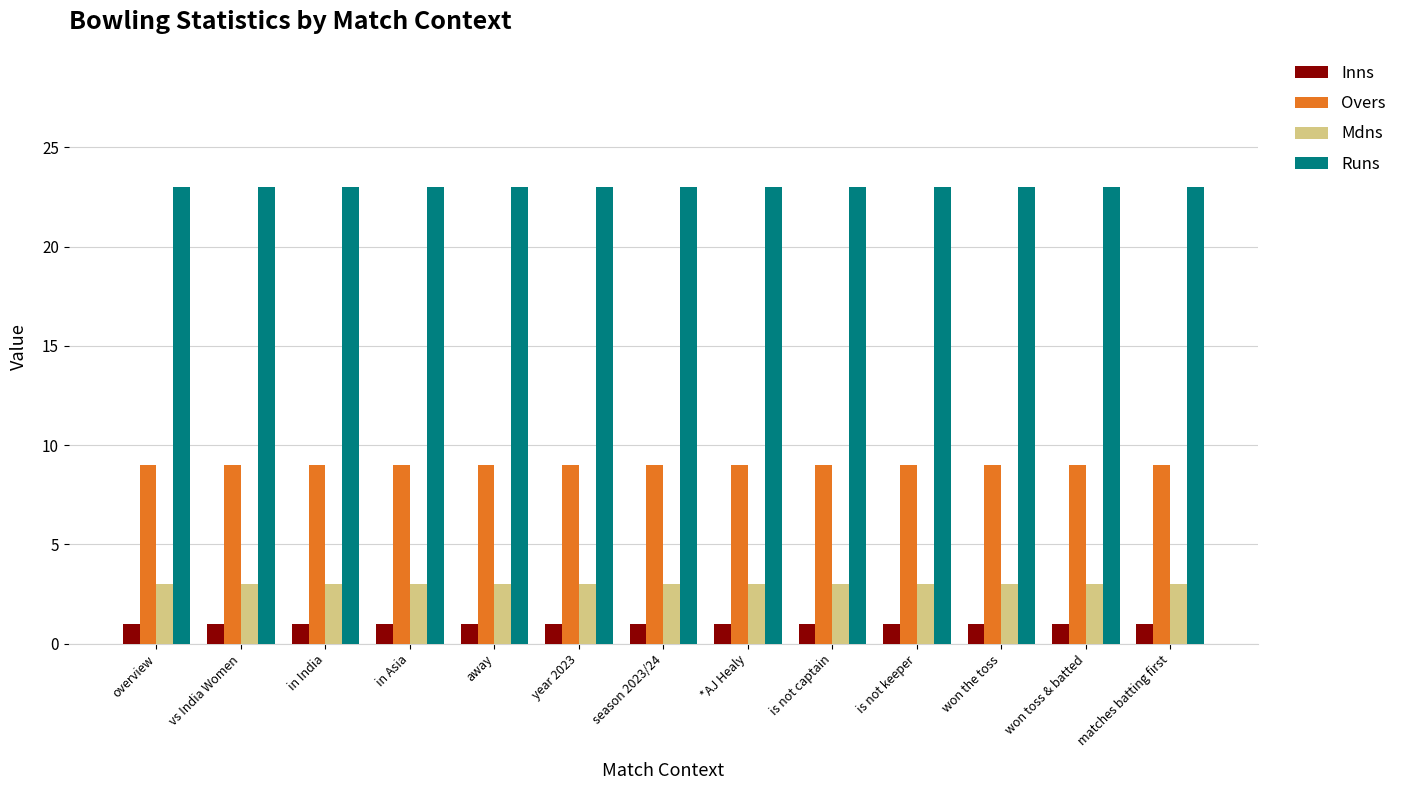

Reading right to left, extract all data points from this chart.

Inns: 1	1	1	1	1	1	1	1	1	1	1	1	1
Overs: 9	9	9	9	9	9	9	9	9	9	9	9	9
Mdns: 3	3	3	3	3	3	3	3	3	3	3	3	3
Runs: 23	23	23	23	23	23	23	23	23	23	23	23	23